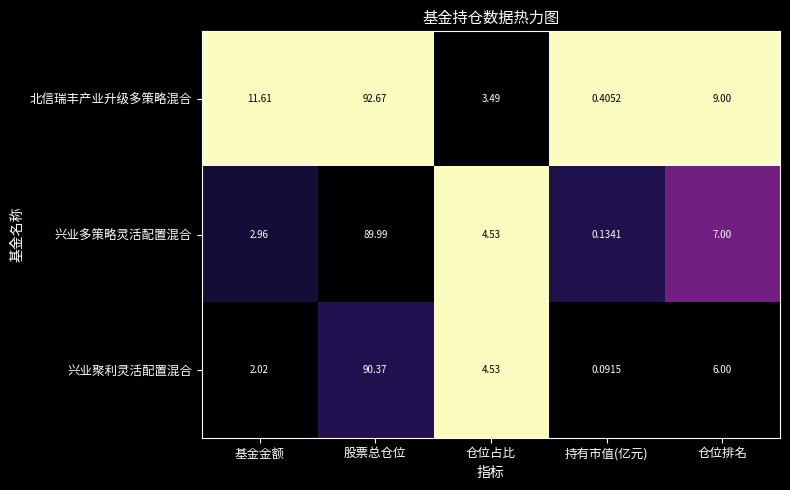

What is the spread (max minus min) of values at 基金金额?

9.6